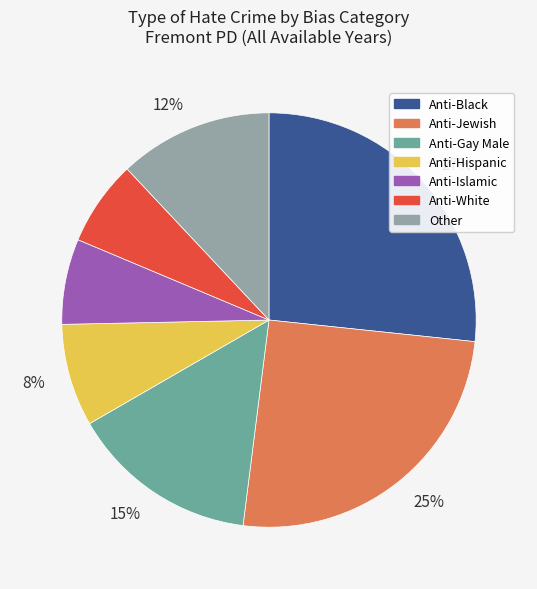

To the nearest percent, what is the difference between the largest and smallest slice percentages?

20%